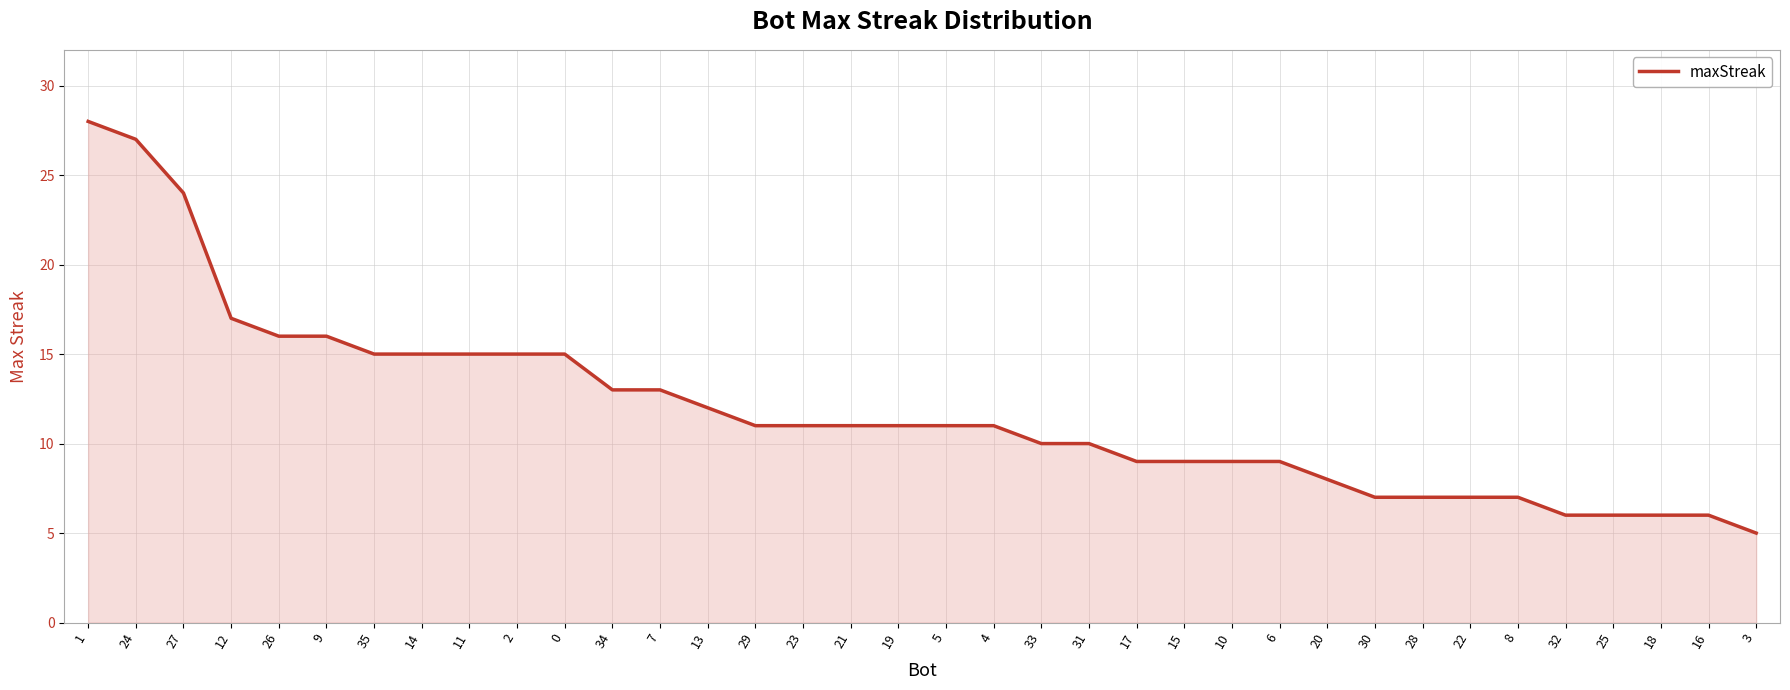

What is the ratio of the value at 10 to the value at 4?

0.8